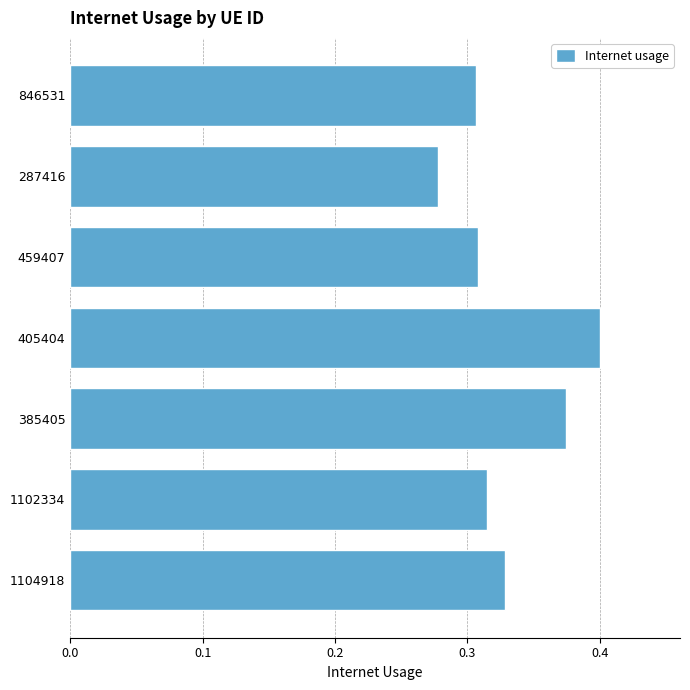

What is the sum of all values?

2.3